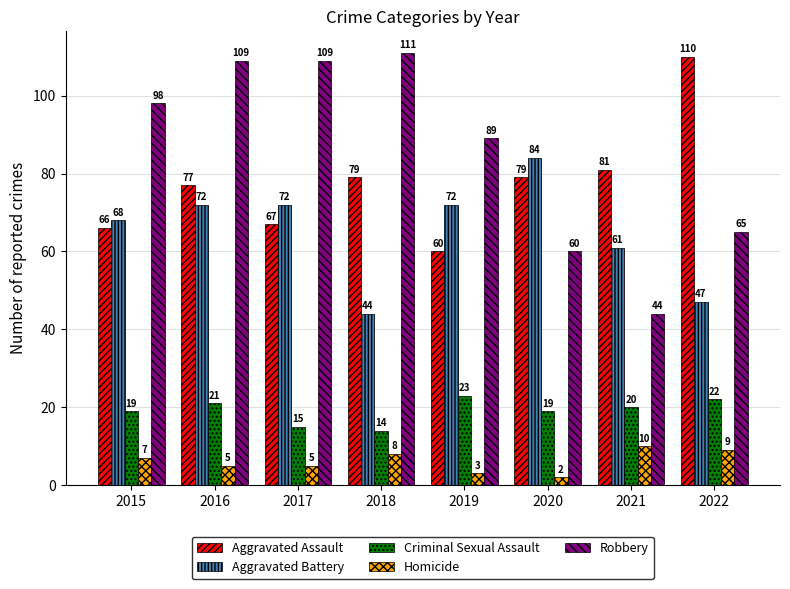

At how many categories does at least one series exceed 45?

8